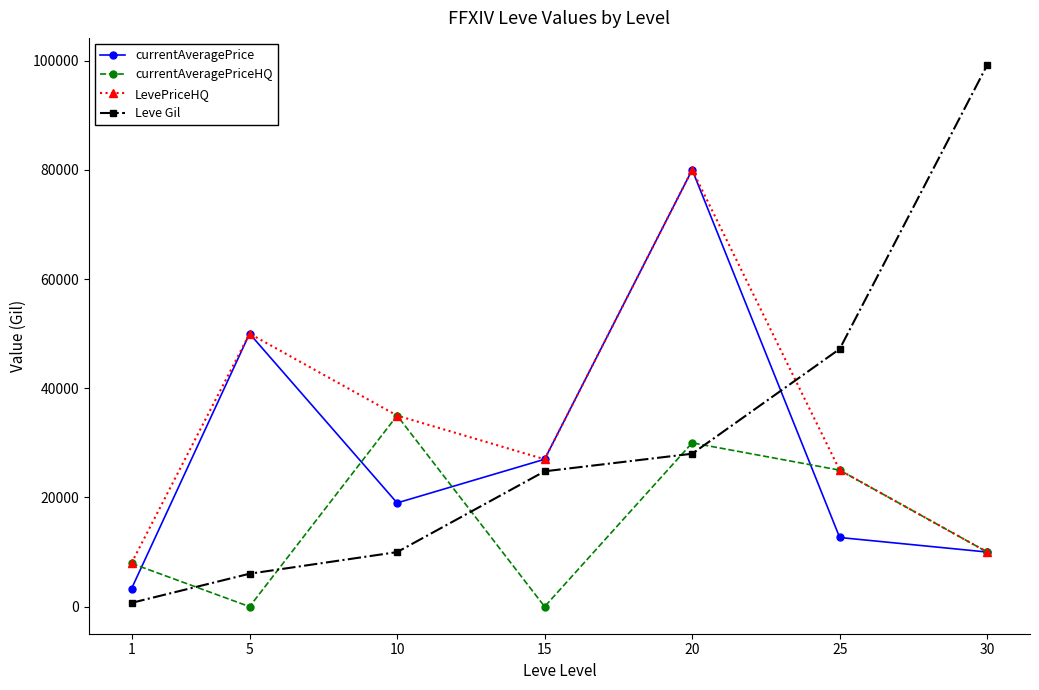

True or false: Leve Gil has a value of 6030 at 5.

True